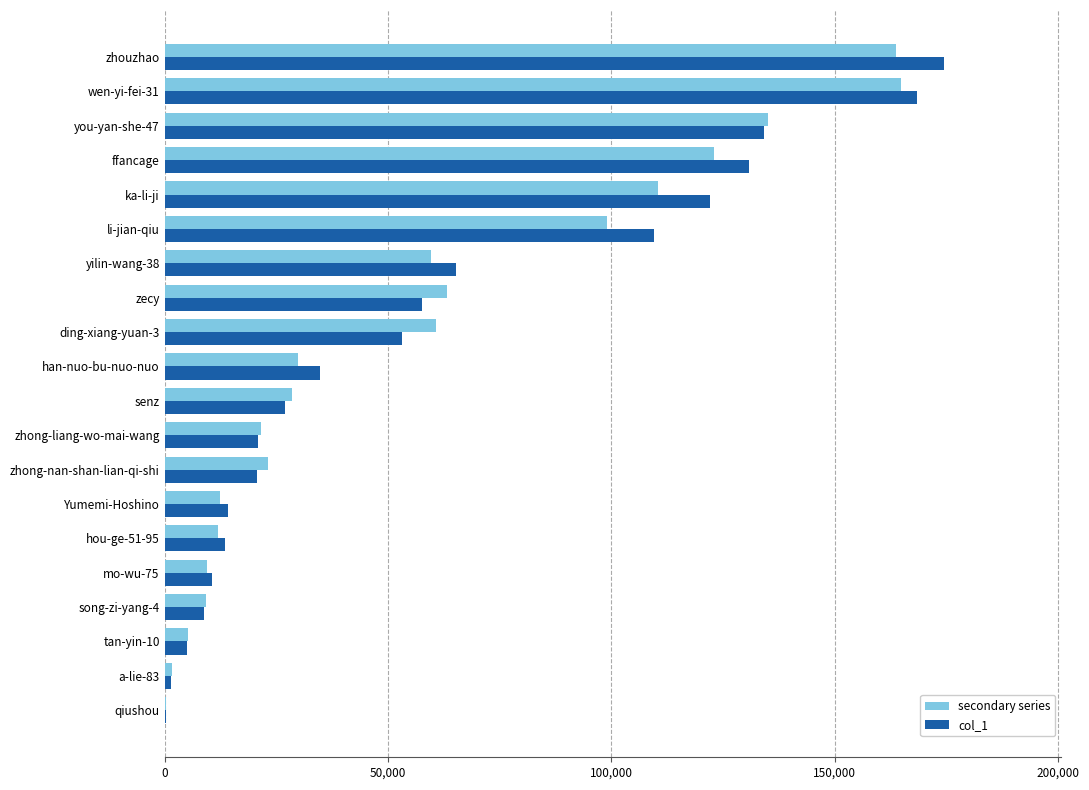

What is the sum of all secondary series values?

1132659.7